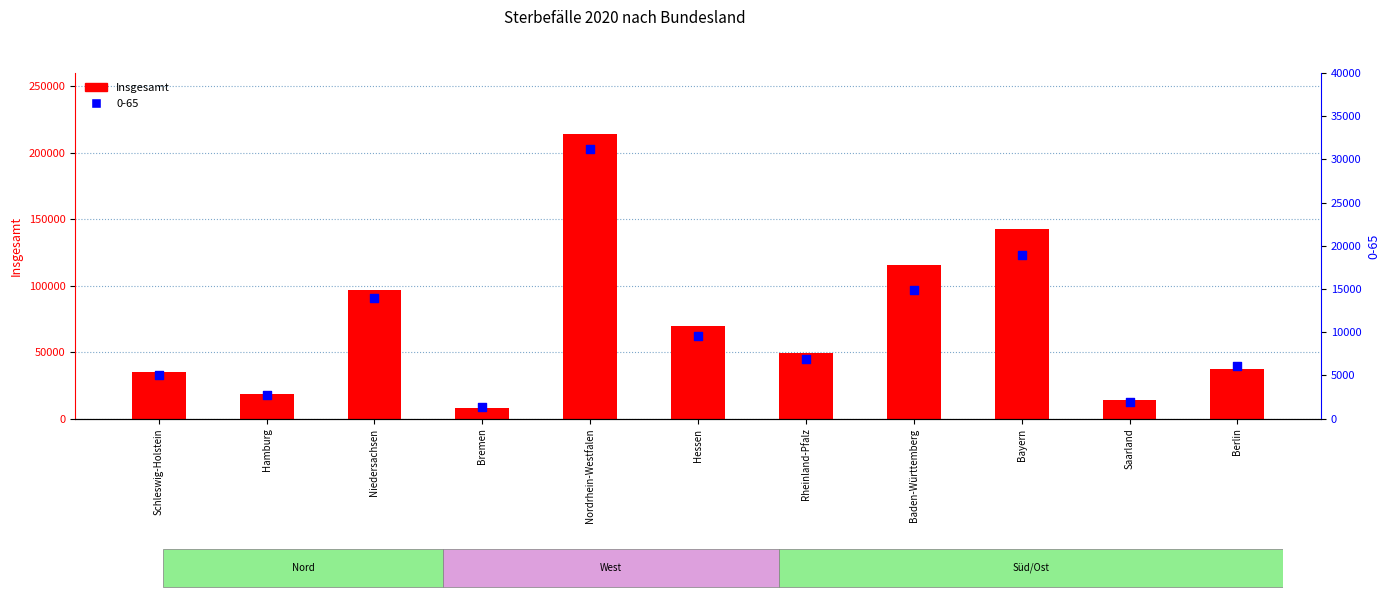

Between Hamburg and Saarland, which is larger?

Hamburg